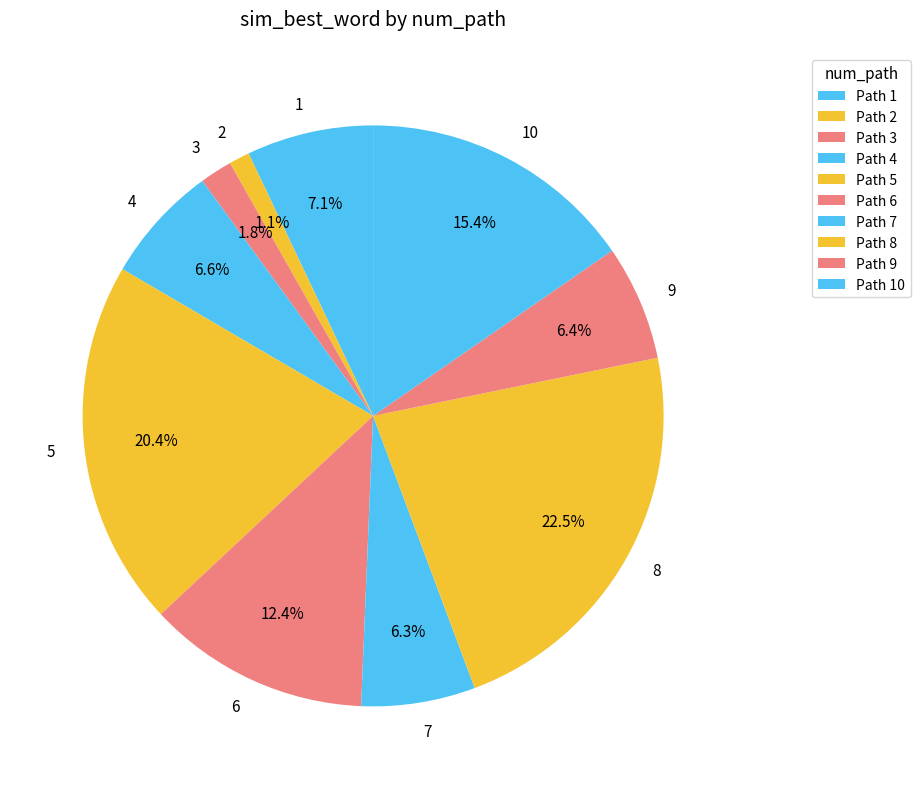

To the nearest percent, what portion does 3 represent?

2%